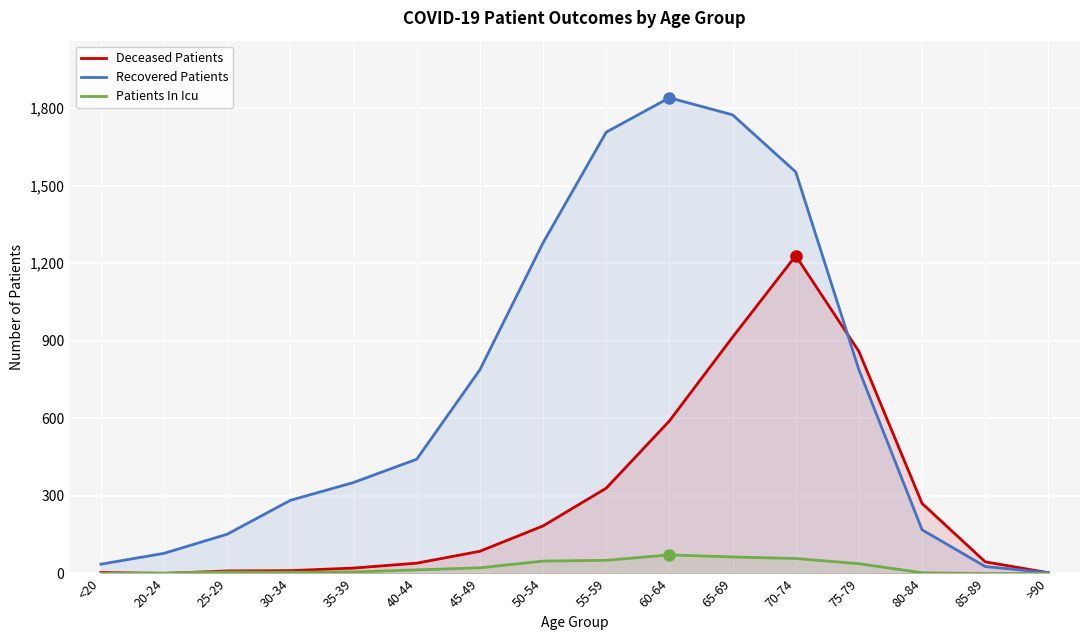

What position from the right is 55-59?

8